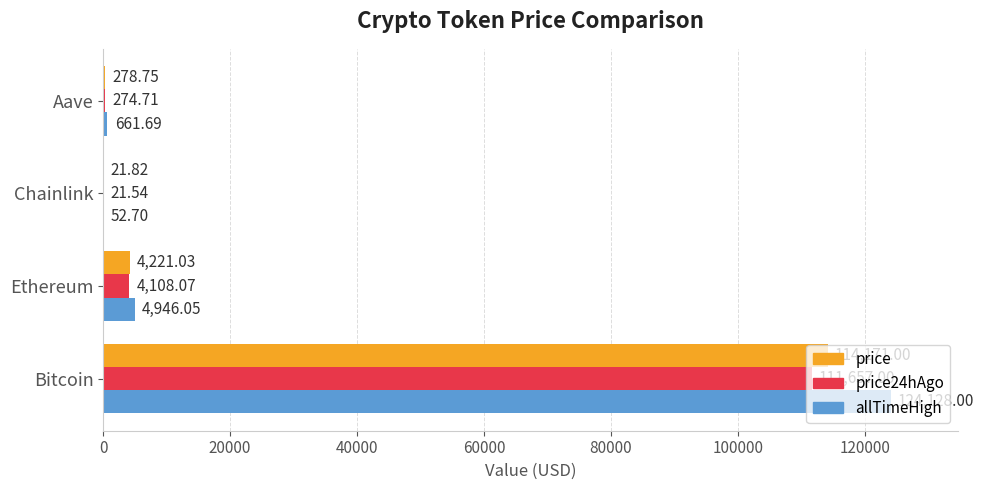

Which series has the largest total across all categories?

allTimeHigh